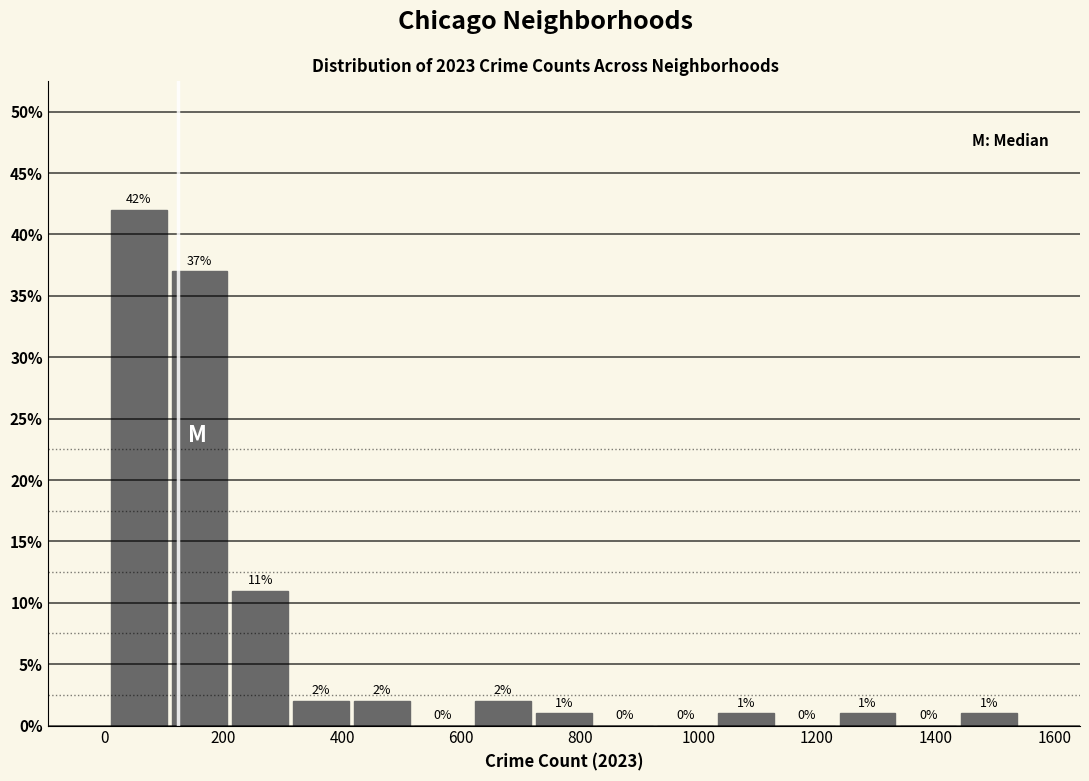

Over which range of the x-axis is the bar tallest?

0 to 100